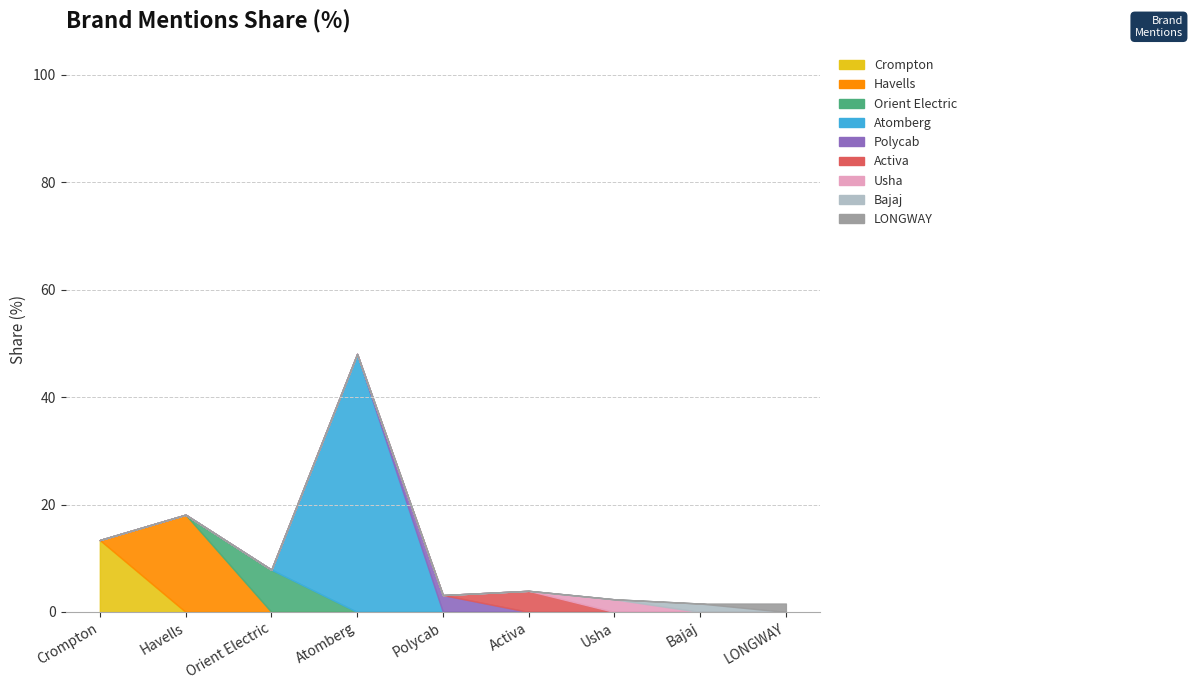

Is it true that the value at Bajaj is 1.6?

True